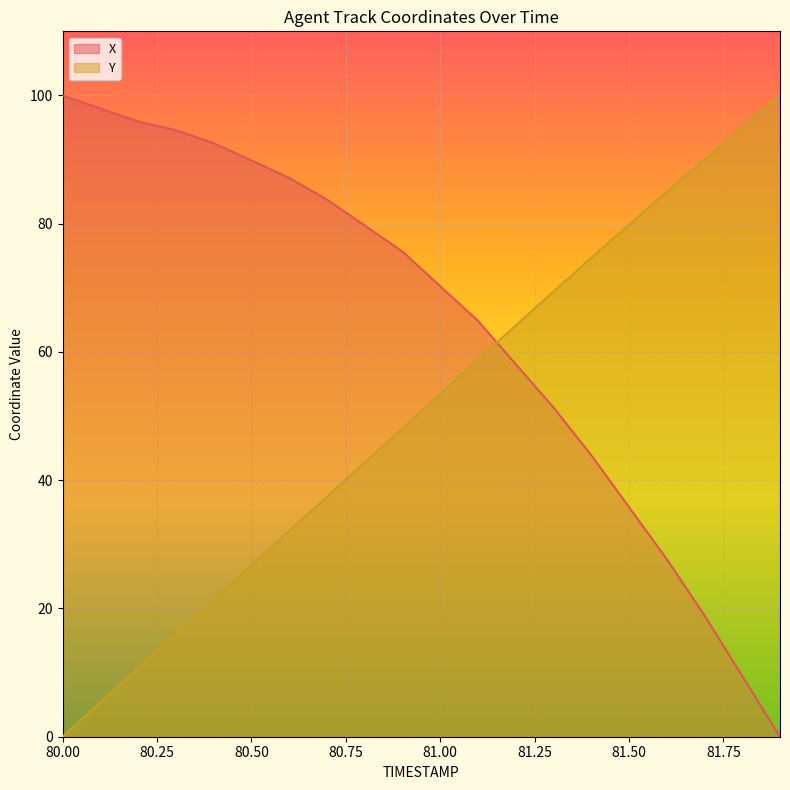

List the series in order of their peak value, highest first.

Y, X